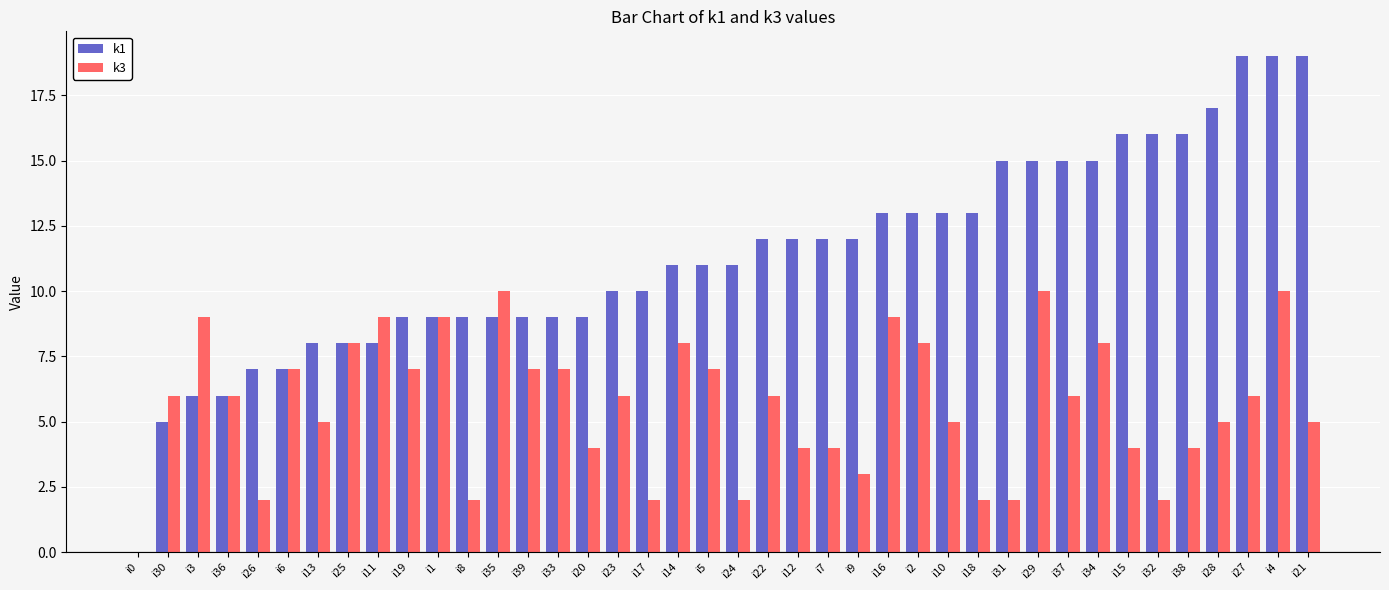

Reading left to right, transcribe all the data shown in this chart.

k1: 0	5	6	6	7	7	8	8	8	9	9	9	9	9	9	9	10	10	11	11	11	12	12	12	12	13	13	13	13	15	15	15	15	16	16	16	17	19	19	19
k3: 0	6	9	6	2	7	5	8	9	7	9	2	10	7	7	4	6	2	8	7	2	6	4	4	3	9	8	5	2	2	10	6	8	4	2	4	5	6	10	5